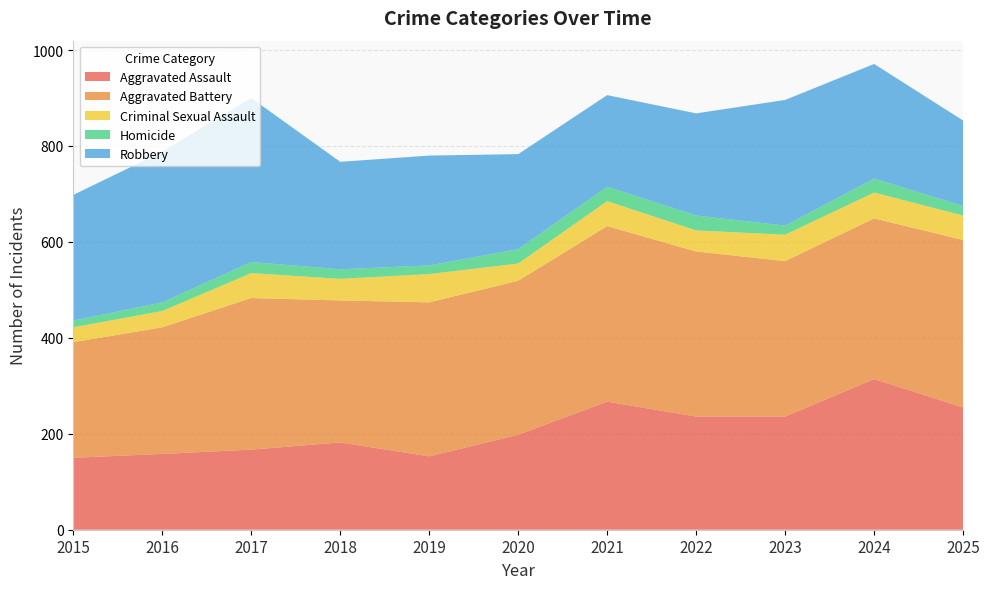

Reading left to right, list all the values displayed in this chart.

Aggravated Assault: 2015=150	2016=158	2017=167	2018=182	2019=153	2020=198	2021=267	2022=236	2023=236	2024=314	2025=255
Aggravated Battery: 2015=241	2016=264	2017=316	2018=296	2019=321	2020=321	2021=366	2022=344	2023=324	2024=335	2025=349
Criminal Sexual Assault: 2015=31	2016=34	2017=52	2018=45	2019=59	2020=36	2021=52	2022=44	2023=55	2024=54	2025=51
Homicide: 2015=14	2016=18	2017=23	2018=20	2019=18	2020=30	2021=30	2022=31	2023=19	2024=29	2025=20
Robbery: 2015=262	2016=314	2017=342	2018=224	2019=229	2020=198	2021=191	2022=213	2023=262	2024=239	2025=178